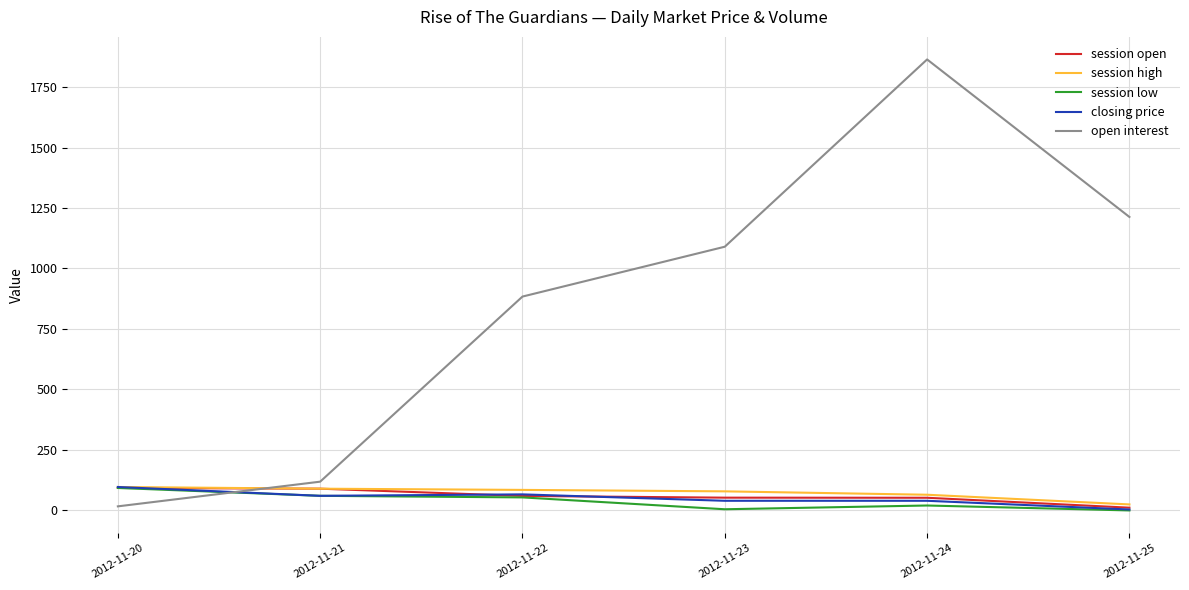

What is the approximate value of closing price at 2012-11-23?

40.0